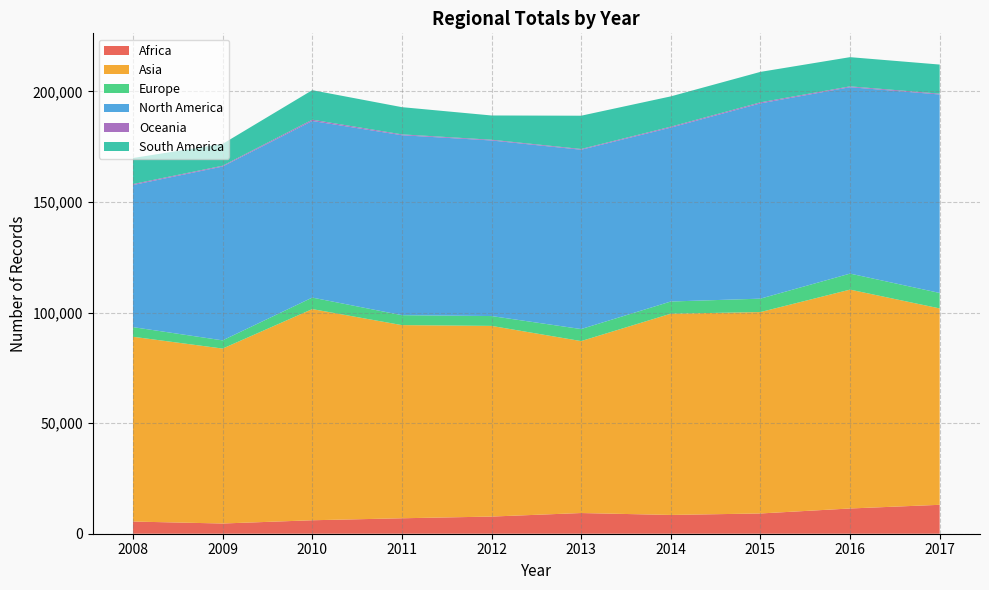

Reading left to right, what are all the values shown in this chart?

Africa: 2008=5505	2009=4620	2010=6090	2011=6987	2012=7758	2013=9356	2014=8491	2015=9160	2016=11412	2017=13077
Asia: 2008=83561	2009=79107	2010=95486	2011=87348	2012=86222	2013=77753	2014=91005	2015=91067	2016=98970	2017=88804
Europe: 2008=4356	2009=3711	2010=5208	2011=4495	2012=4449	2013=5442	2014=5510	2015=6071	2016=7243	2017=6991
North America: 2008=64257	2009=78610	2010=79868	2011=81378	2012=79400	2013=81084	2014=78638	2015=88298	2016=84298	2017=89749
Oceania: 2008=432	2009=358	2010=563	2011=380	2012=332	2013=339	2014=422	2015=468	2016=372	2017=376
South America: 2008=11785	2009=9867	2010=13352	2011=12303	2012=10967	2013=15046	2014=13694	2015=13776	2016=13203	2017=13158